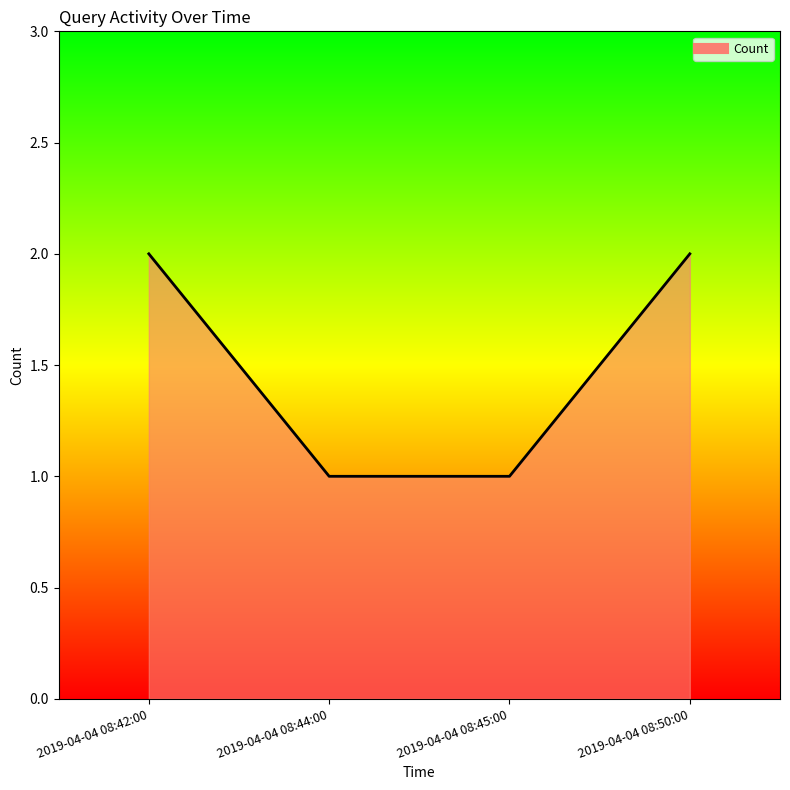

The value at 2019-04-04 08:45:00 is 1. True or false?

True